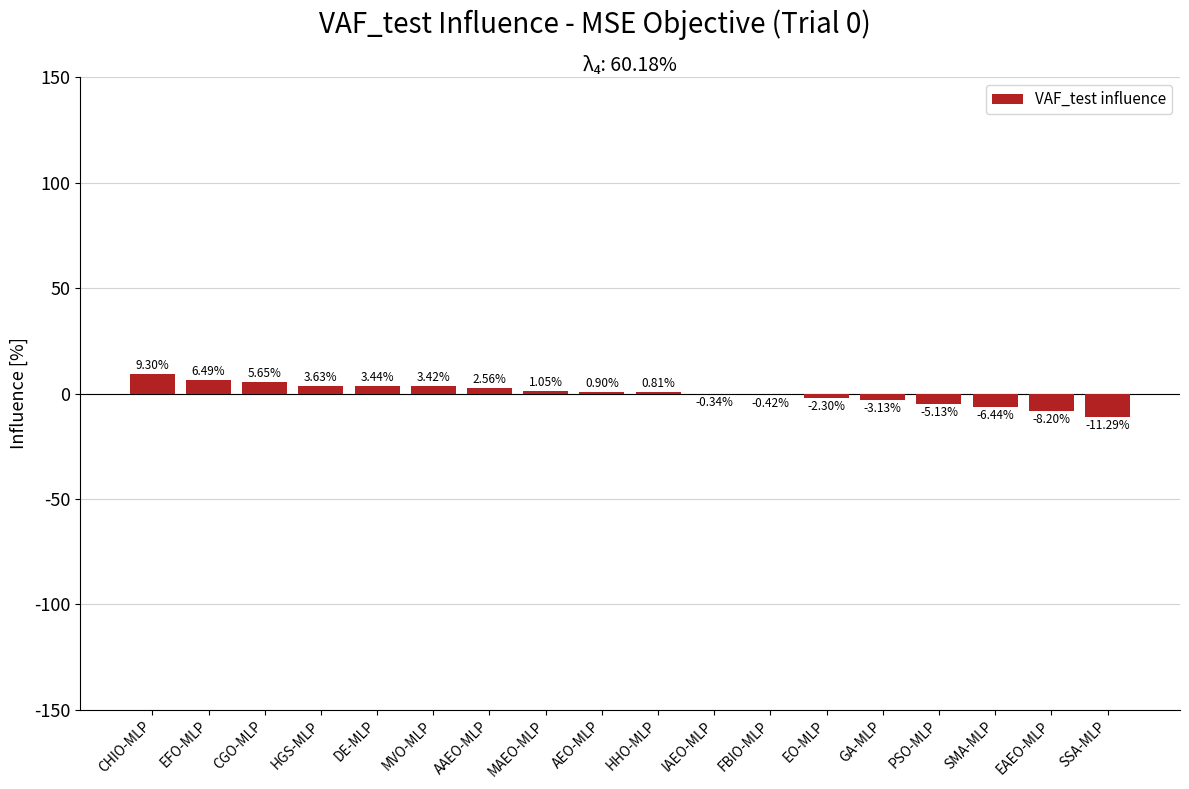

What is the sum of the values at SSA-MLP and CGO-MLP?

-5.6